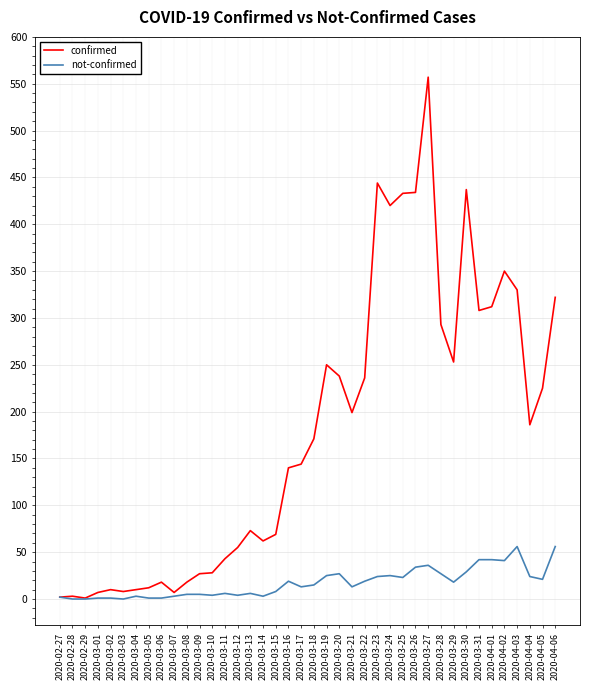

Rank the series by their maximum value, from lowest to highest.

not-confirmed, confirmed